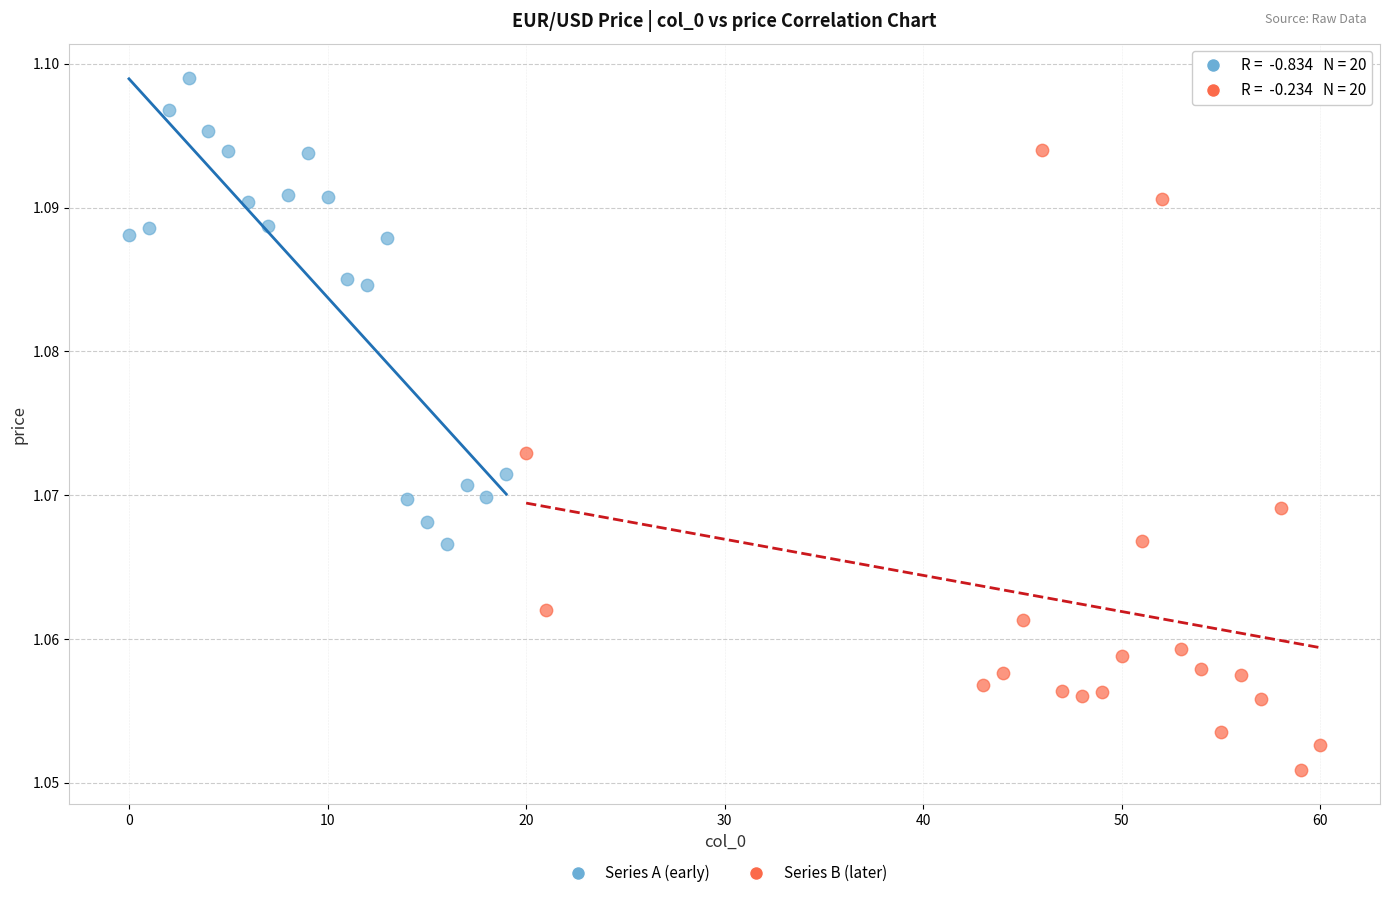

Which series contains the highest Y value?

Series A (early)